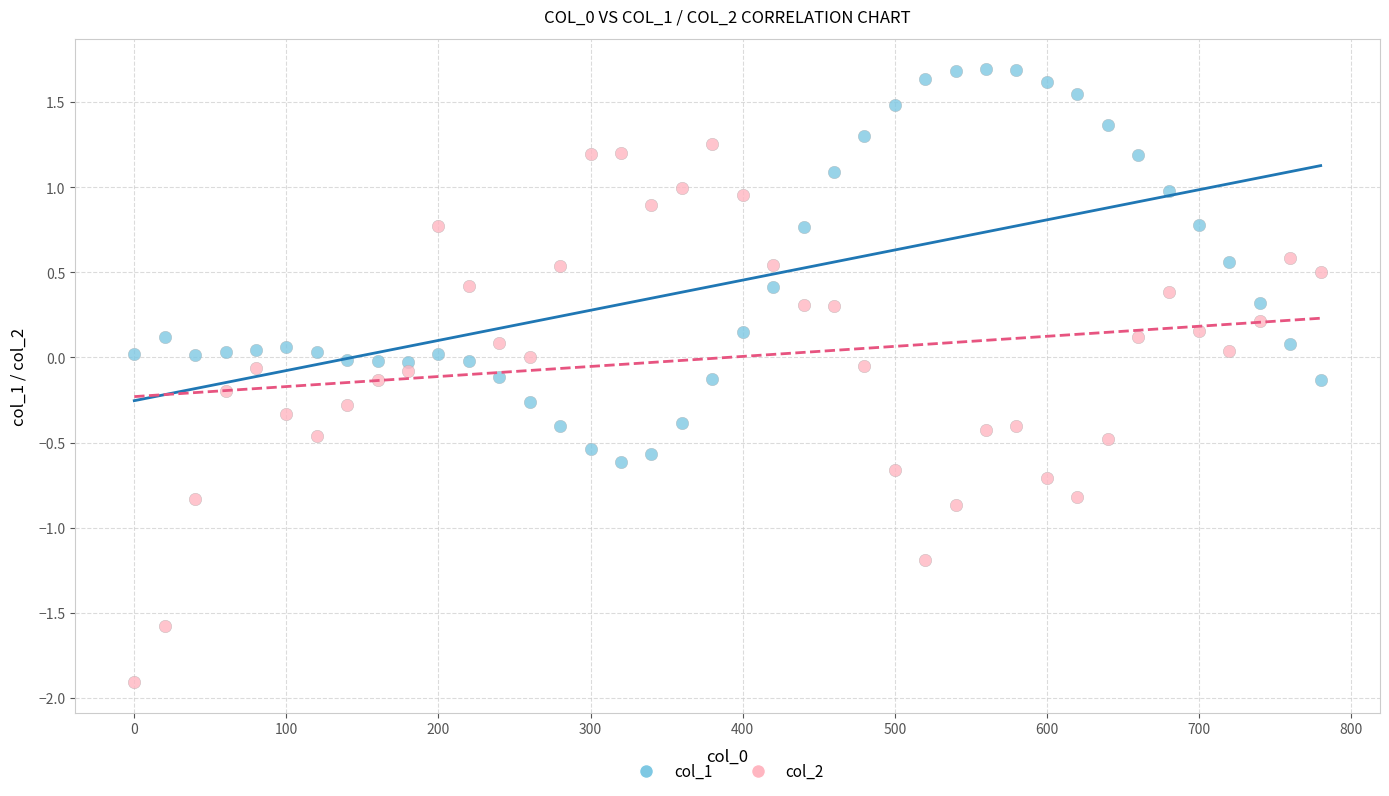

Across all data points, what is the range of Y values (max minus min)?

3.6